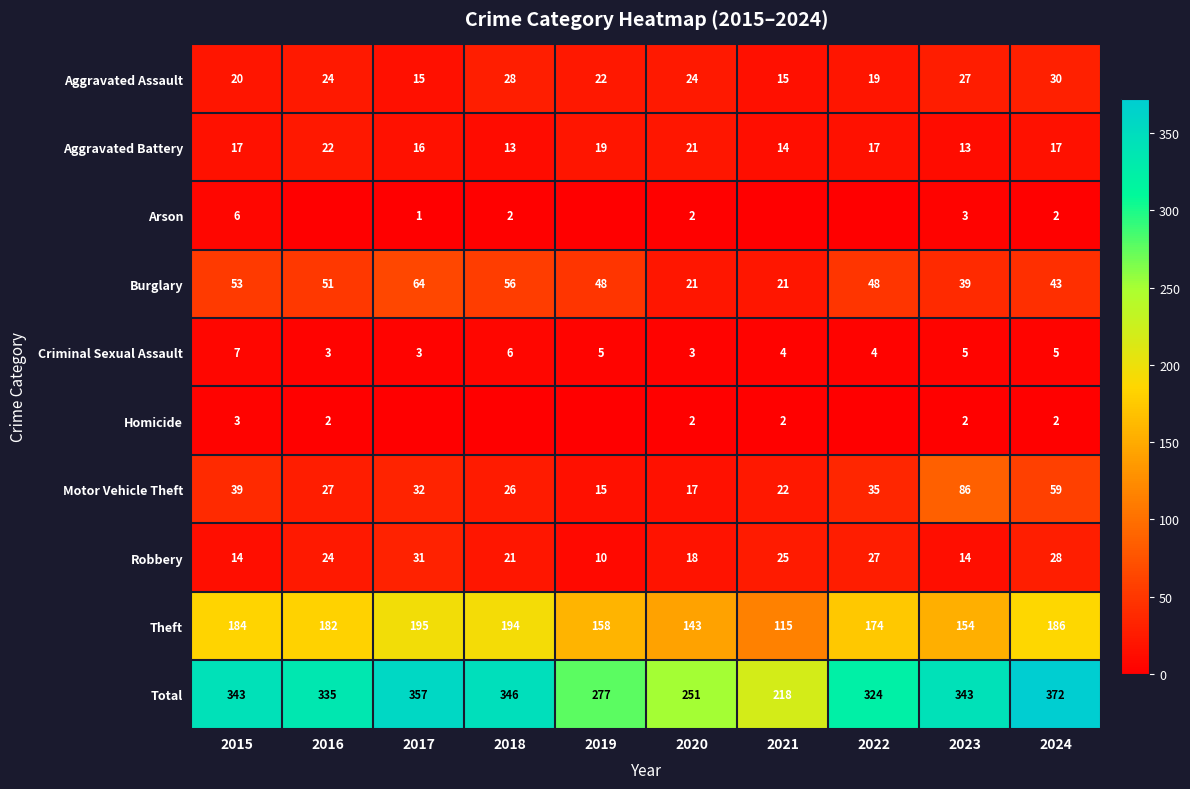

What is the greatest value displayed?

372